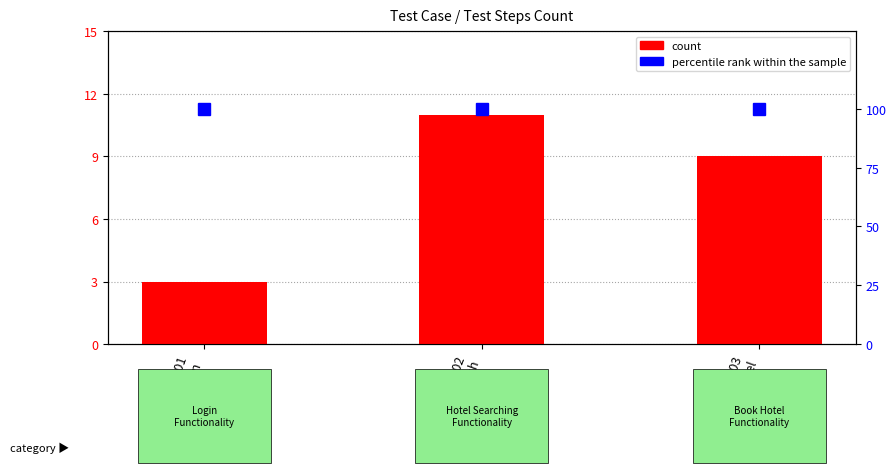

List the labels in order of count value, smallest first.

TC001
Login, TC003
Book Hotel, TC002
Hotel Search